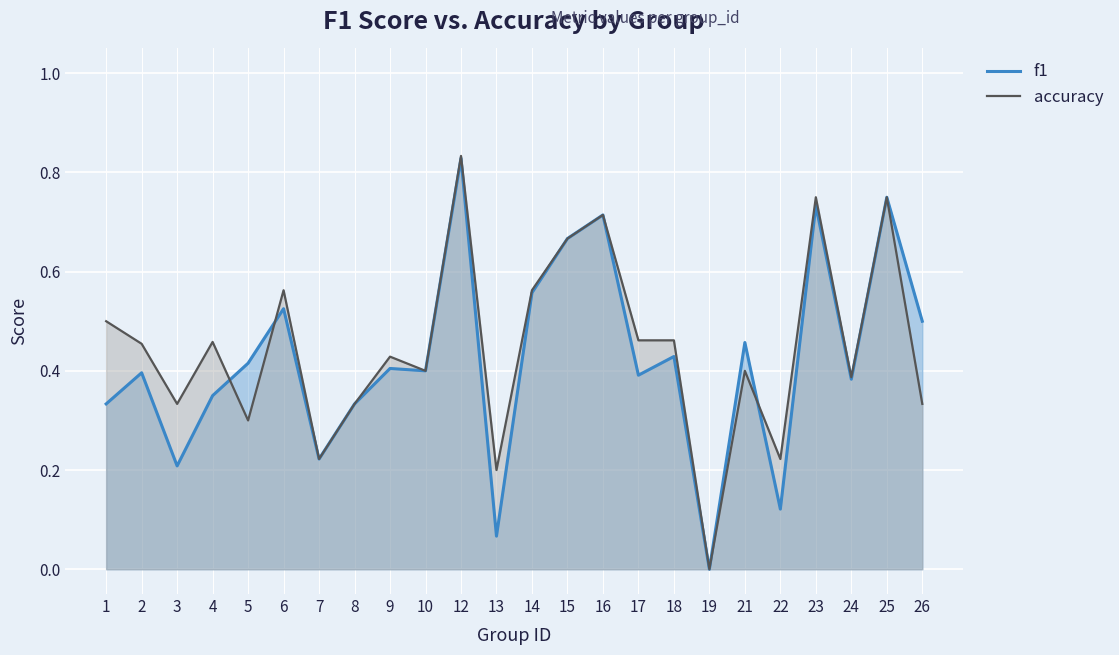

At how many categories does at least one series exceed 0?

23